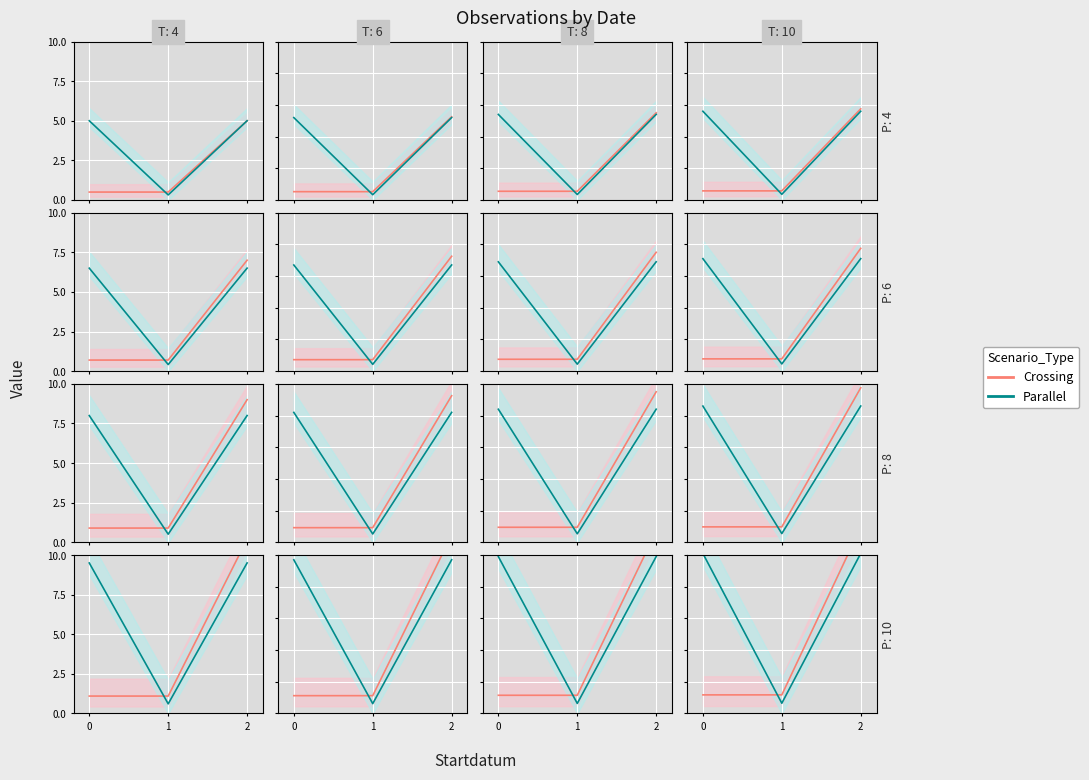

What are all the series names shown in the legend?

Crossing, Parallel